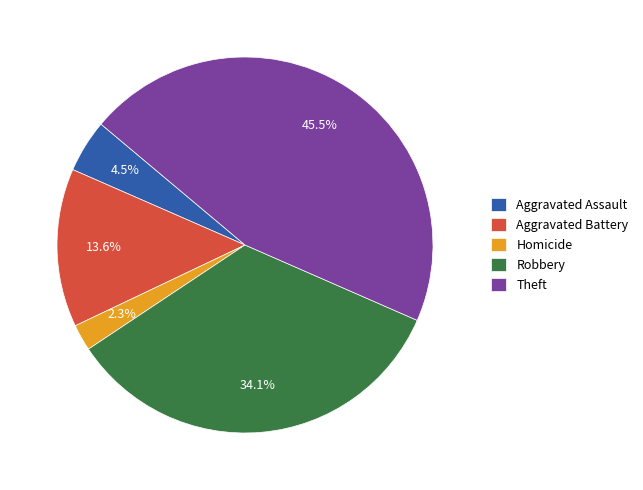

Is the sum of Aggravated Assault and Aggravated Battery greater than half?

No